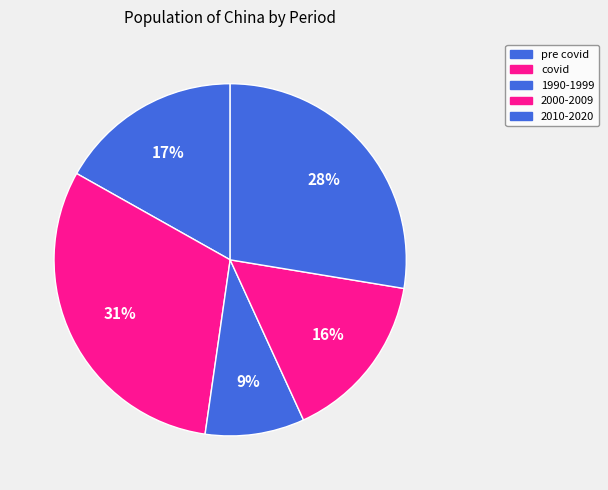

Count the number of slices in the pie.

5